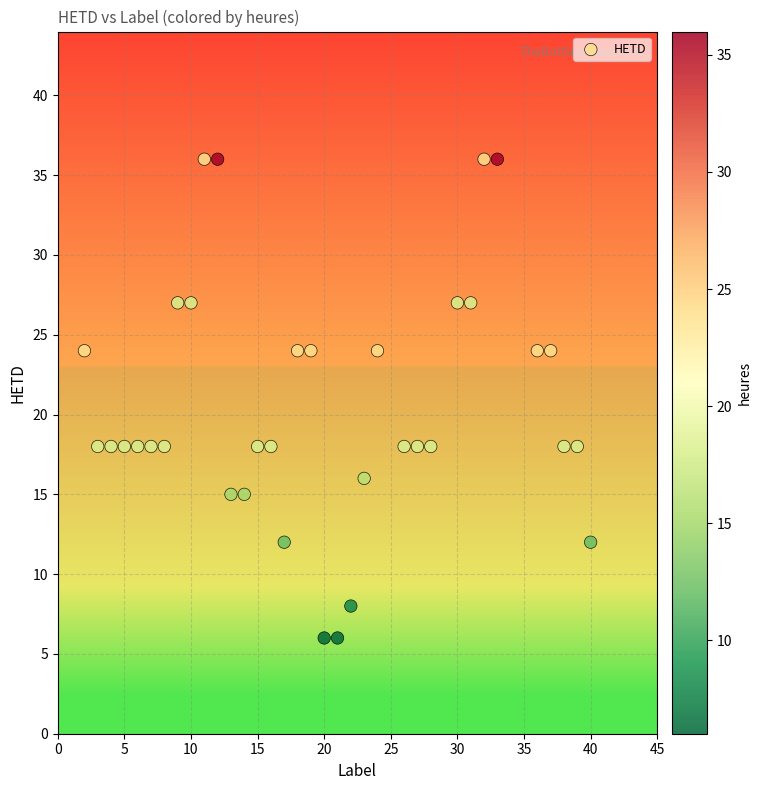

What is the range of X values (max minus min)?

38